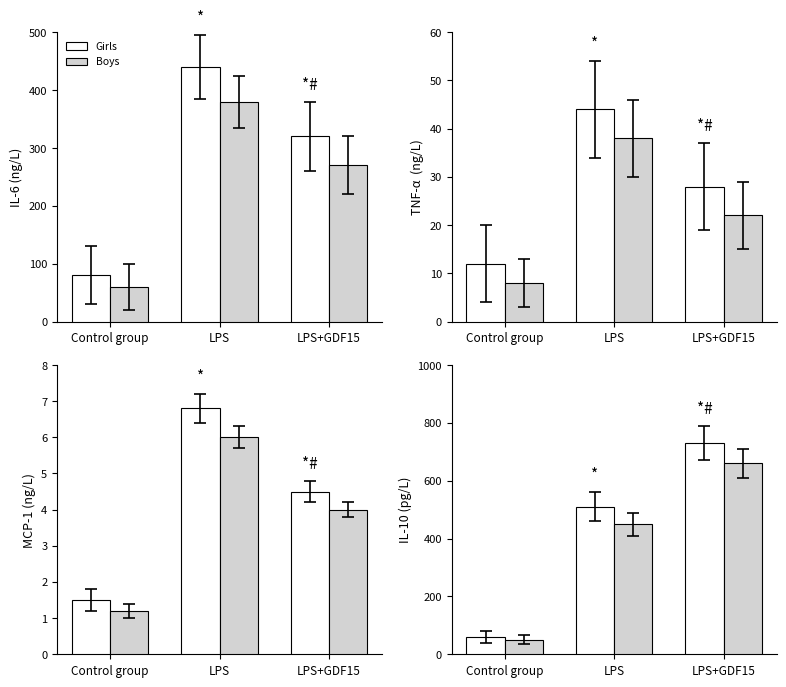

What position from the right is Control group?

3